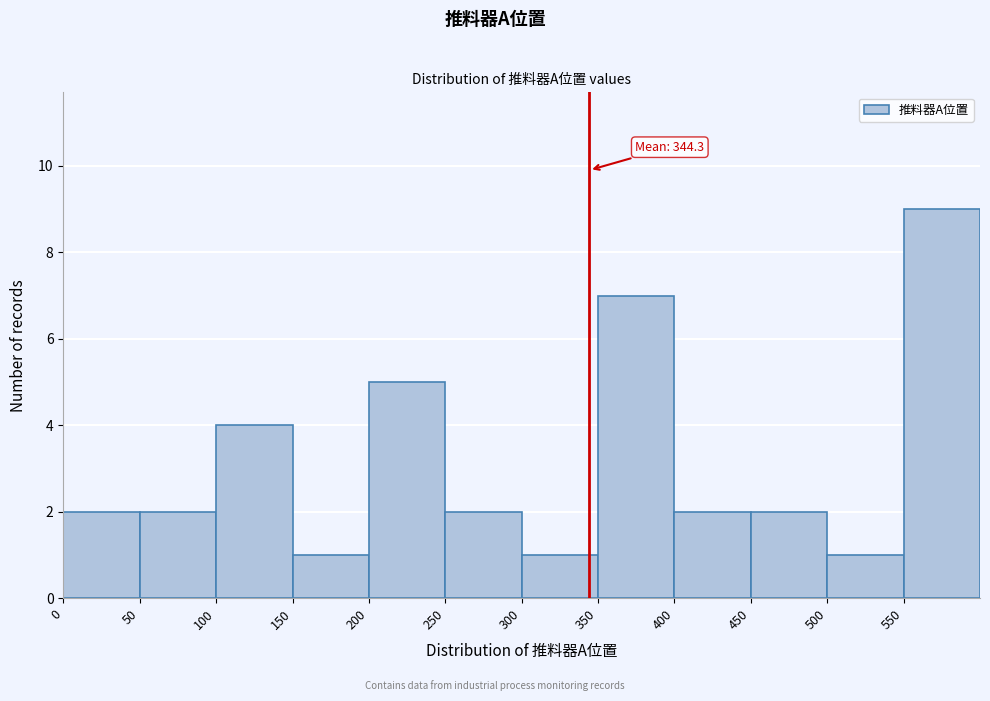

Which range on the x-axis has the tallest bar?

550 to 600